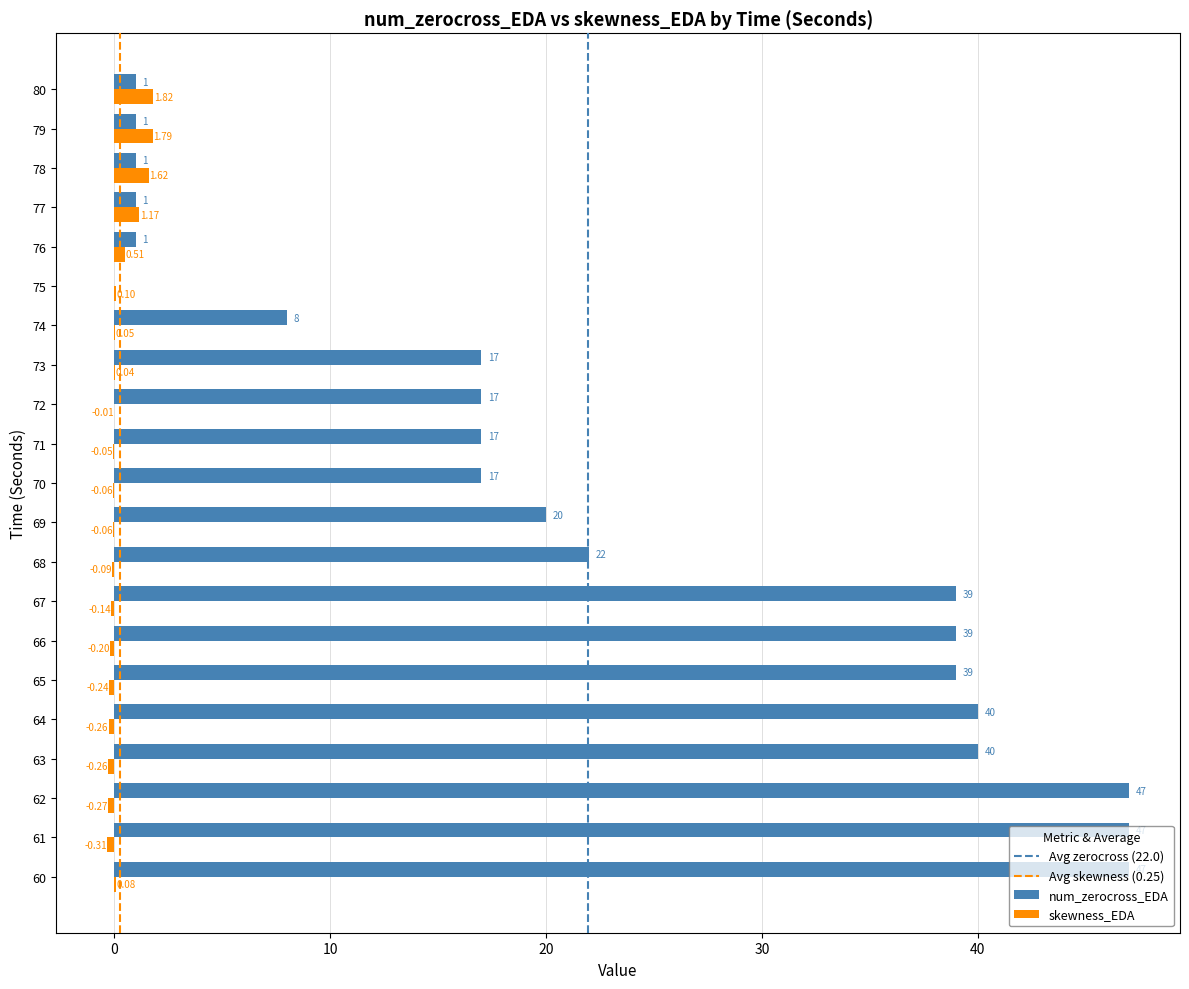

What is the sum of the skewness_EDA values at 62 and 61?

-0.6